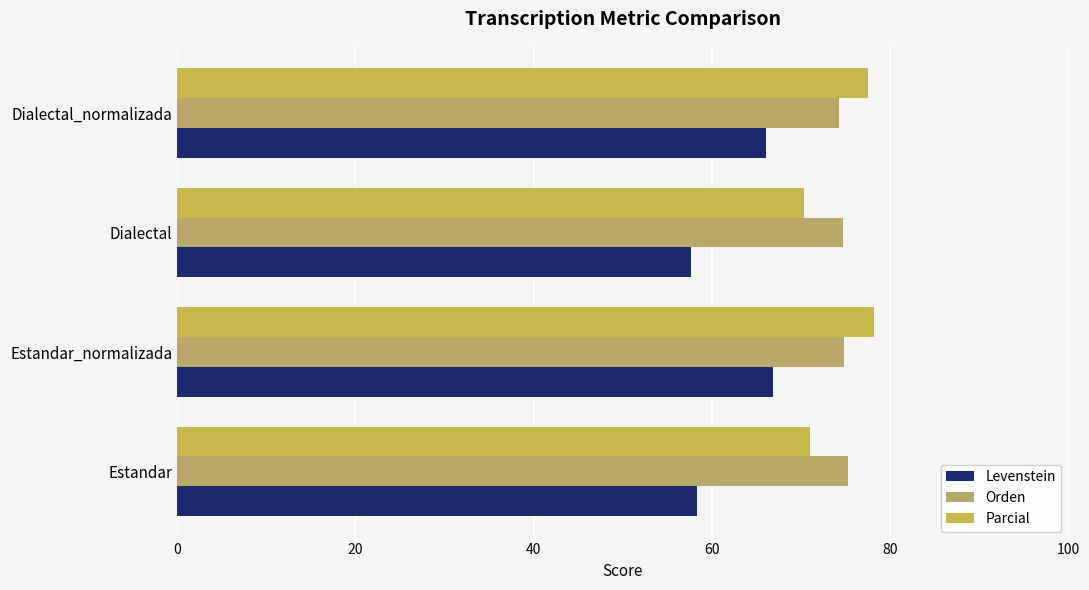

How many values in the Parcial series exceed 77?

2